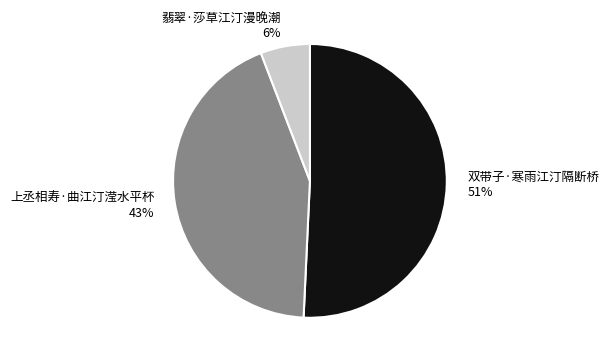

What percentage is the 翡翠·莎草江汀漫晚潮 slice, to the nearest percent?

6%